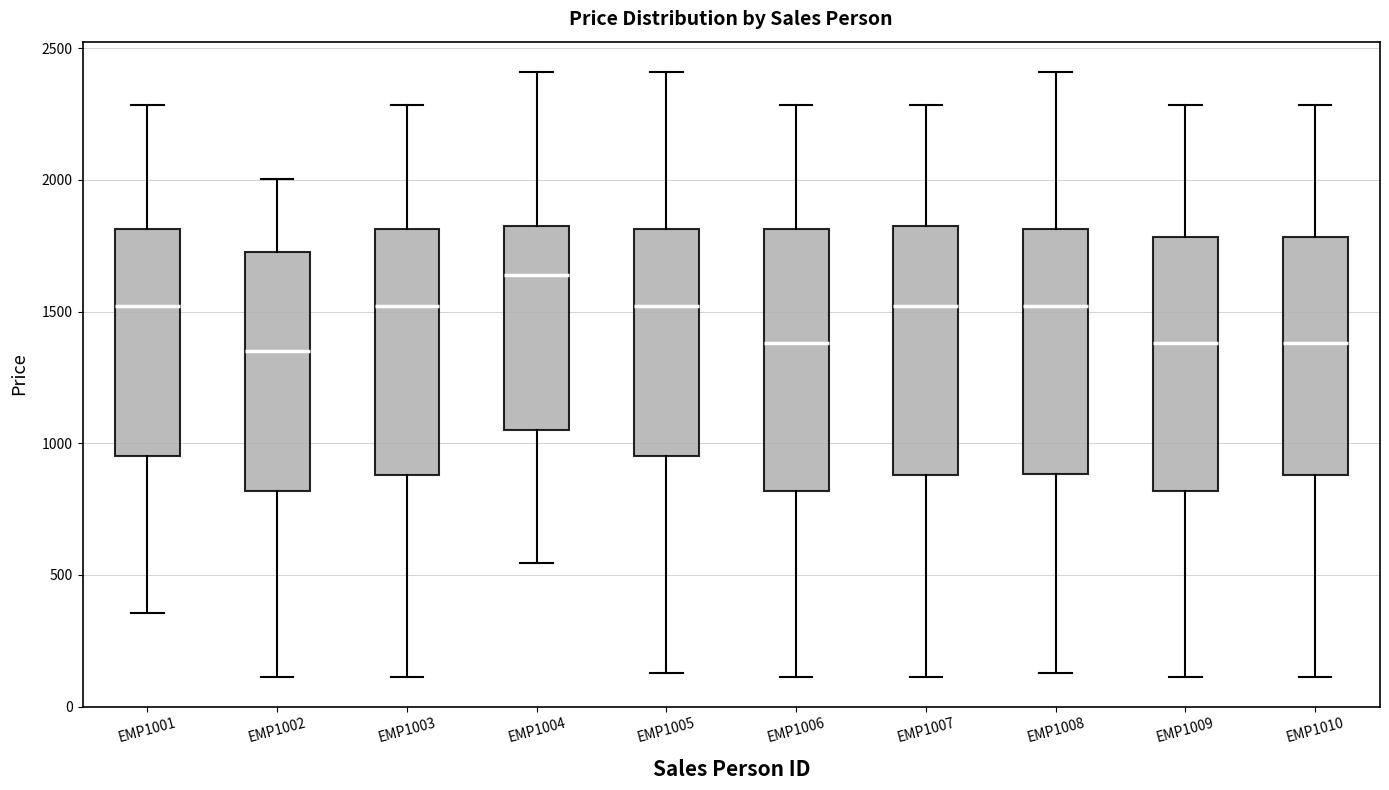

Reading left to right, transcribe this box plot: for each box, give where its median line is, the range the box spans, and where its two whiskers end, as read against the y-axis. The values are not printed on the chart, so give them approximately, as read against the axis.

EMP1001: median 1500, box 950 to 1800, whiskers 350 to 2300
EMP1002: median 1350, box 800 to 1750, whiskers 100 to 2000
EMP1003: median 1500, box 900 to 1800, whiskers 100 to 2300
EMP1004: median 1650, box 1050 to 1850, whiskers 550 to 2400
EMP1005: median 1500, box 950 to 1800, whiskers 150 to 2400
EMP1006: median 1400, box 800 to 1800, whiskers 100 to 2300
EMP1007: median 1500, box 900 to 1850, whiskers 100 to 2300
EMP1008: median 1500, box 900 to 1800, whiskers 150 to 2400
EMP1009: median 1400, box 800 to 1800, whiskers 100 to 2300
EMP1010: median 1400, box 900 to 1800, whiskers 100 to 2300